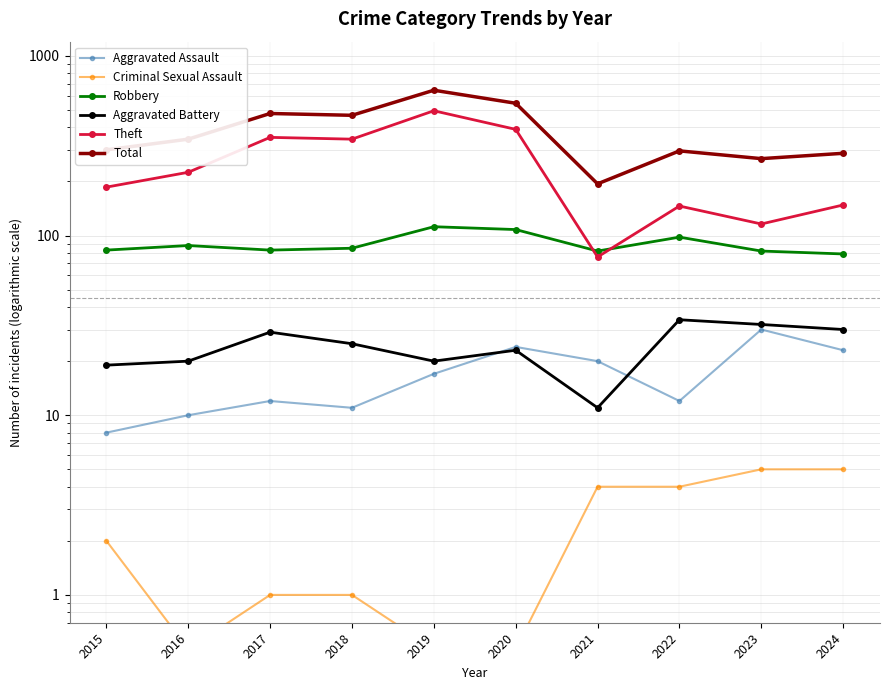

Which has a higher value, 2024 or 2019?

2024